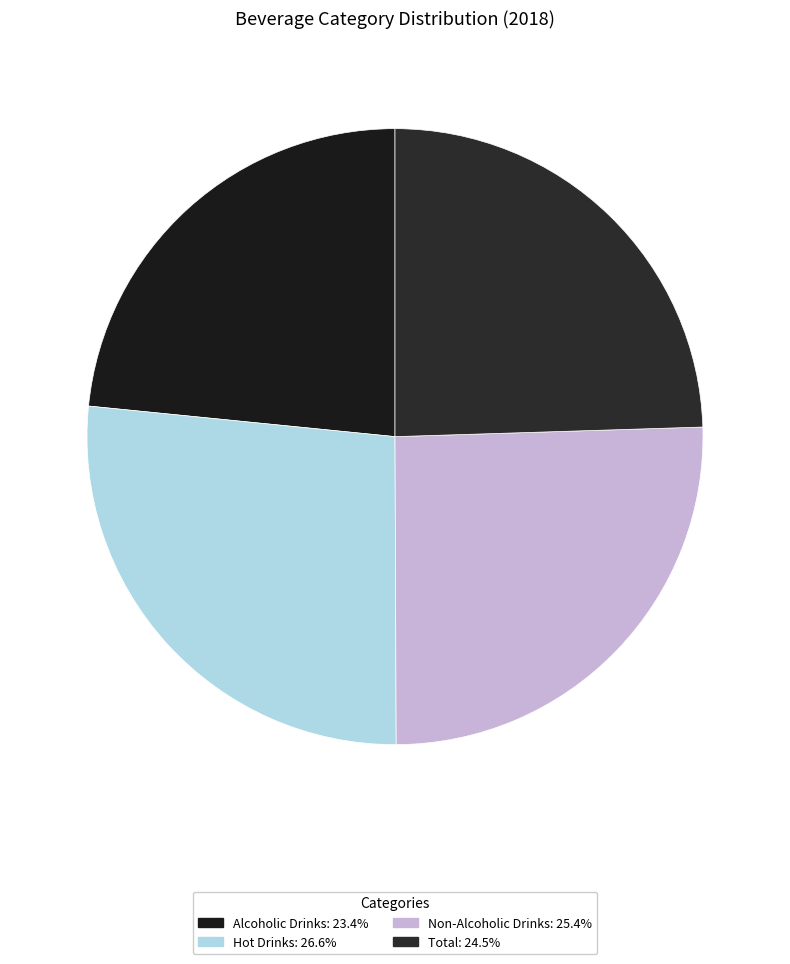

Which has a higher value, Non-Alcoholic Drinks or Alcoholic Drinks?

Non-Alcoholic Drinks